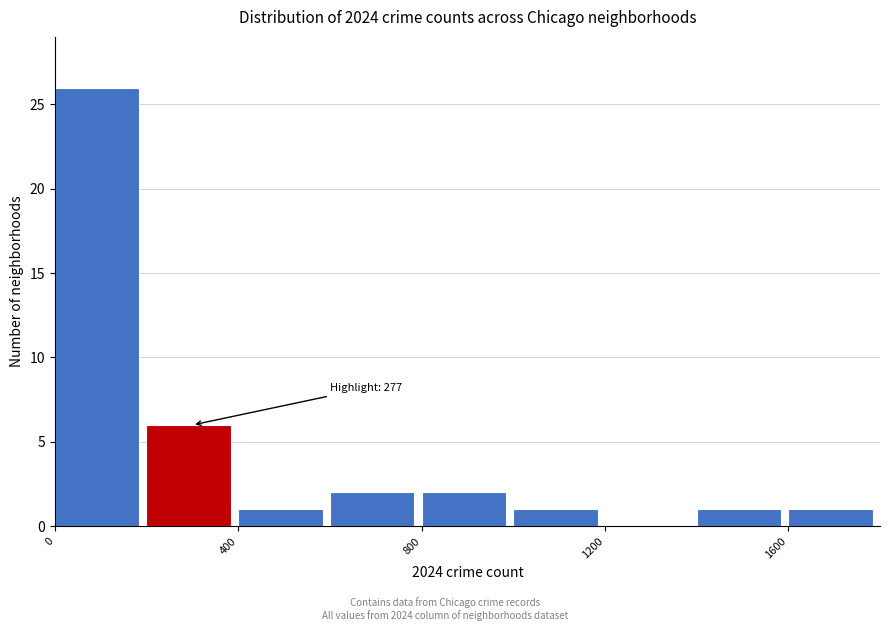

Over which range of the x-axis is the bar tallest?

0 to 200